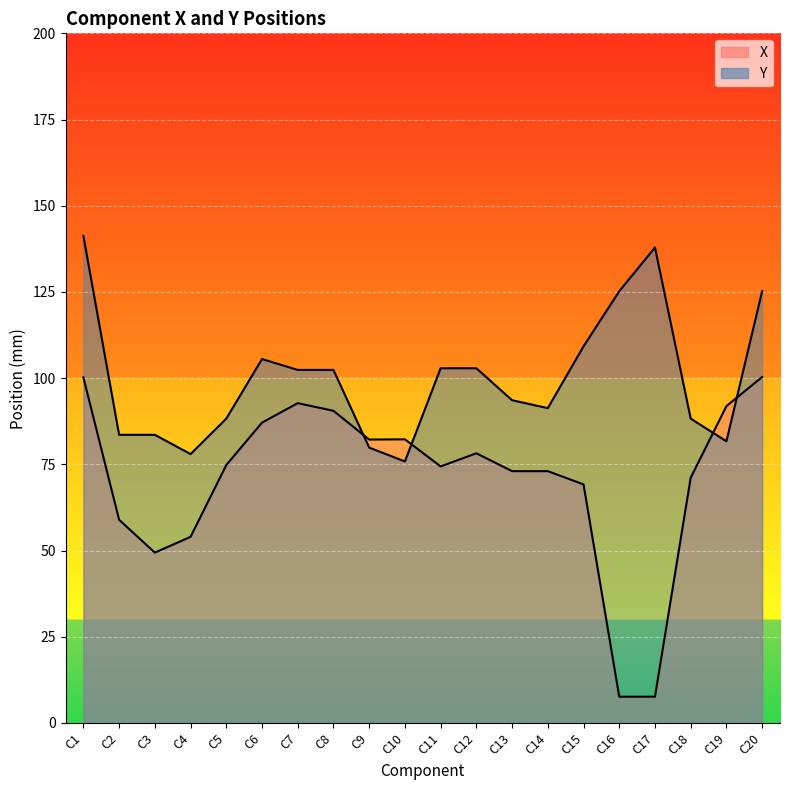

After their last crossing, which series has the higher values: Y or X?

Y